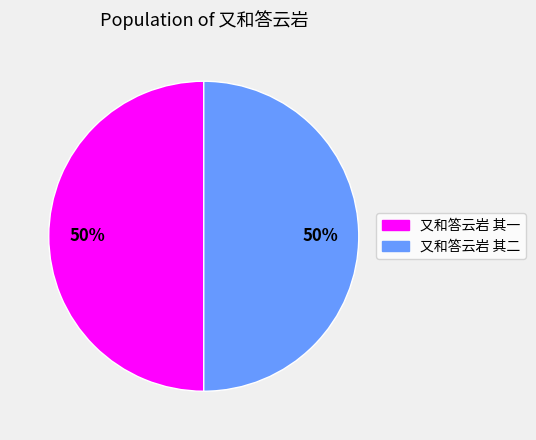

Approximately how many times larger is the value at 又和答云岩 其二 compared to 又和答云岩 其一?

1.0